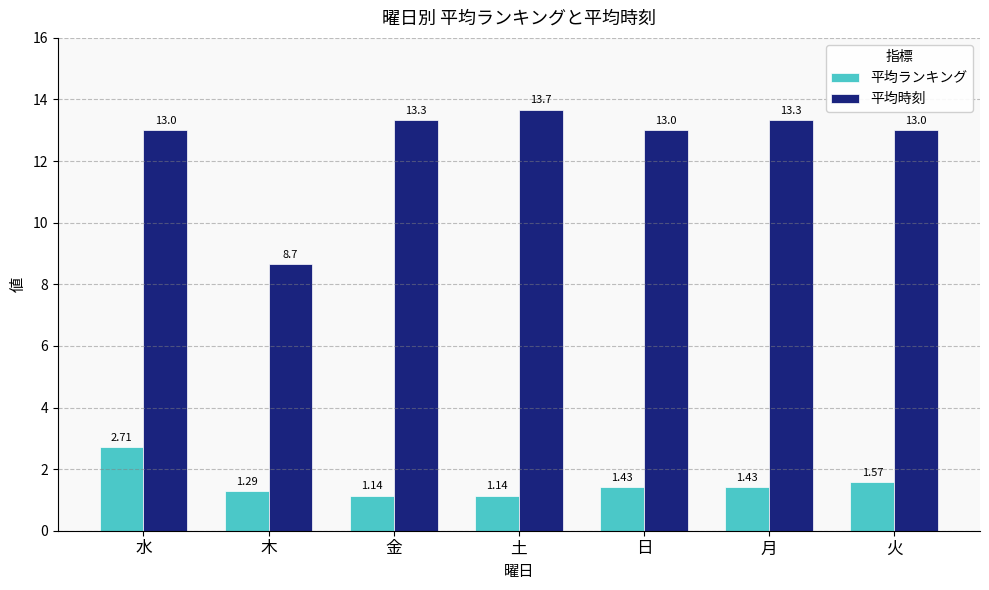

What is the label of the 6th bar from the right?

木